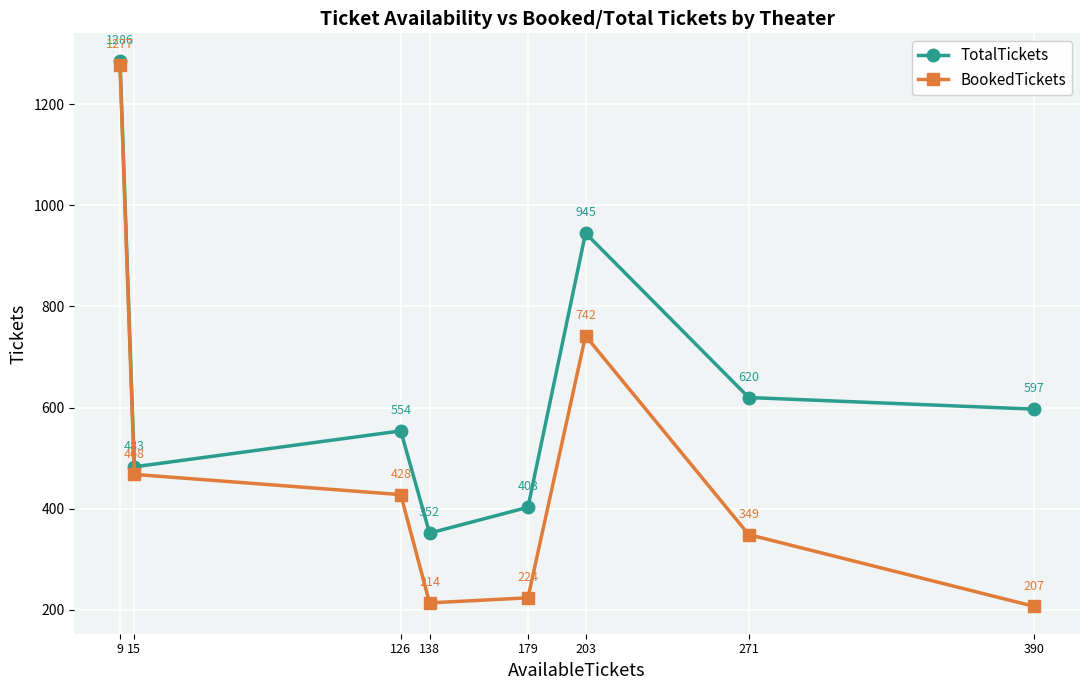

What is the value of the TotalTickets point at the 4th from the left?

352